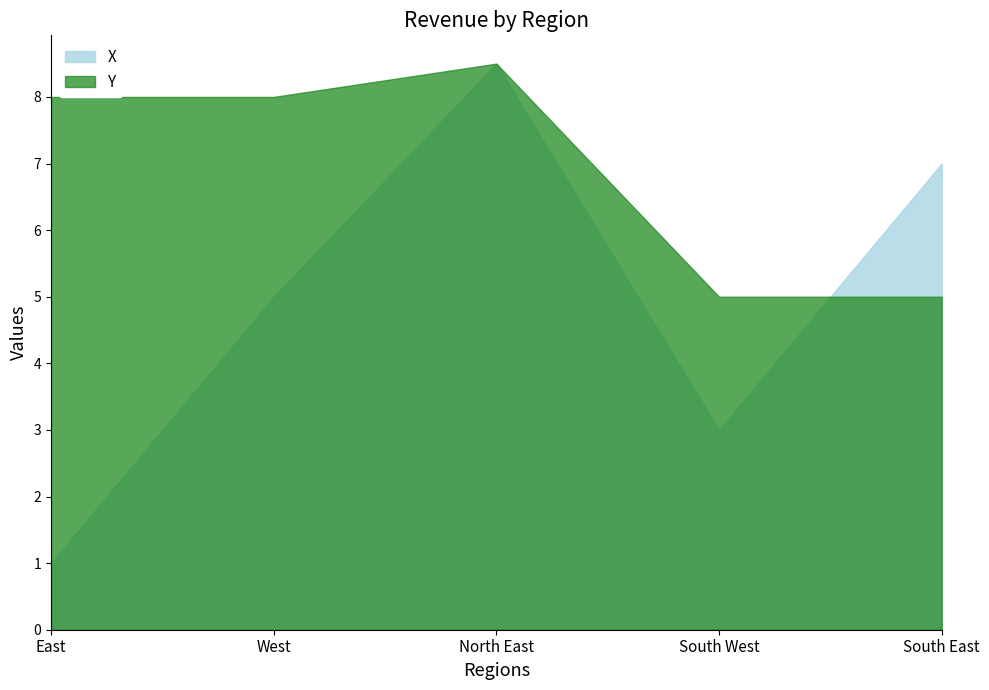

Reading right to left, what are all the values shown in this chart?

X: South East=7.0	South West=3.0	North East=8.5	West=5.0	East=1.0
Y: South East=5.0	South West=5.0	North East=8.5	West=8.0	East=8.0